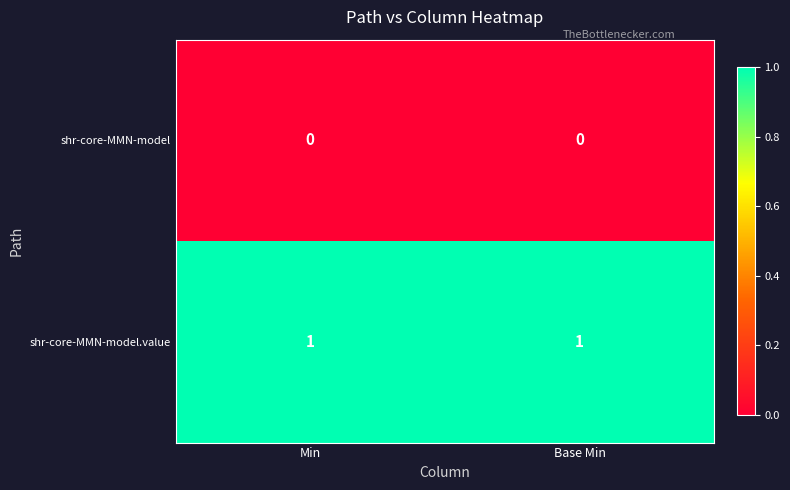

Reading left to right, extract all data points from this chart.

shr-core-MMN-model: 0	0
shr-core-MMN-model.value: 1	1